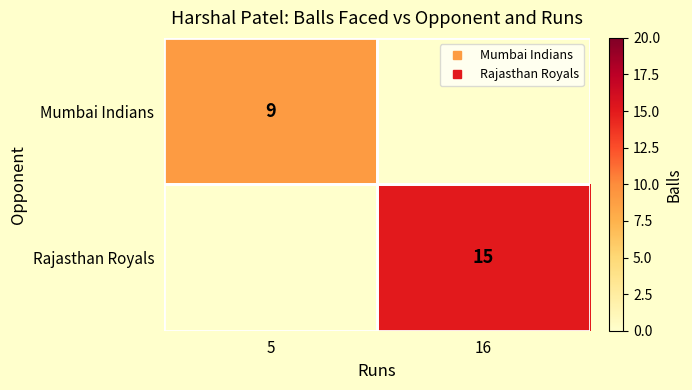

Where is Mumbai Indians nearest to the value 9?

5